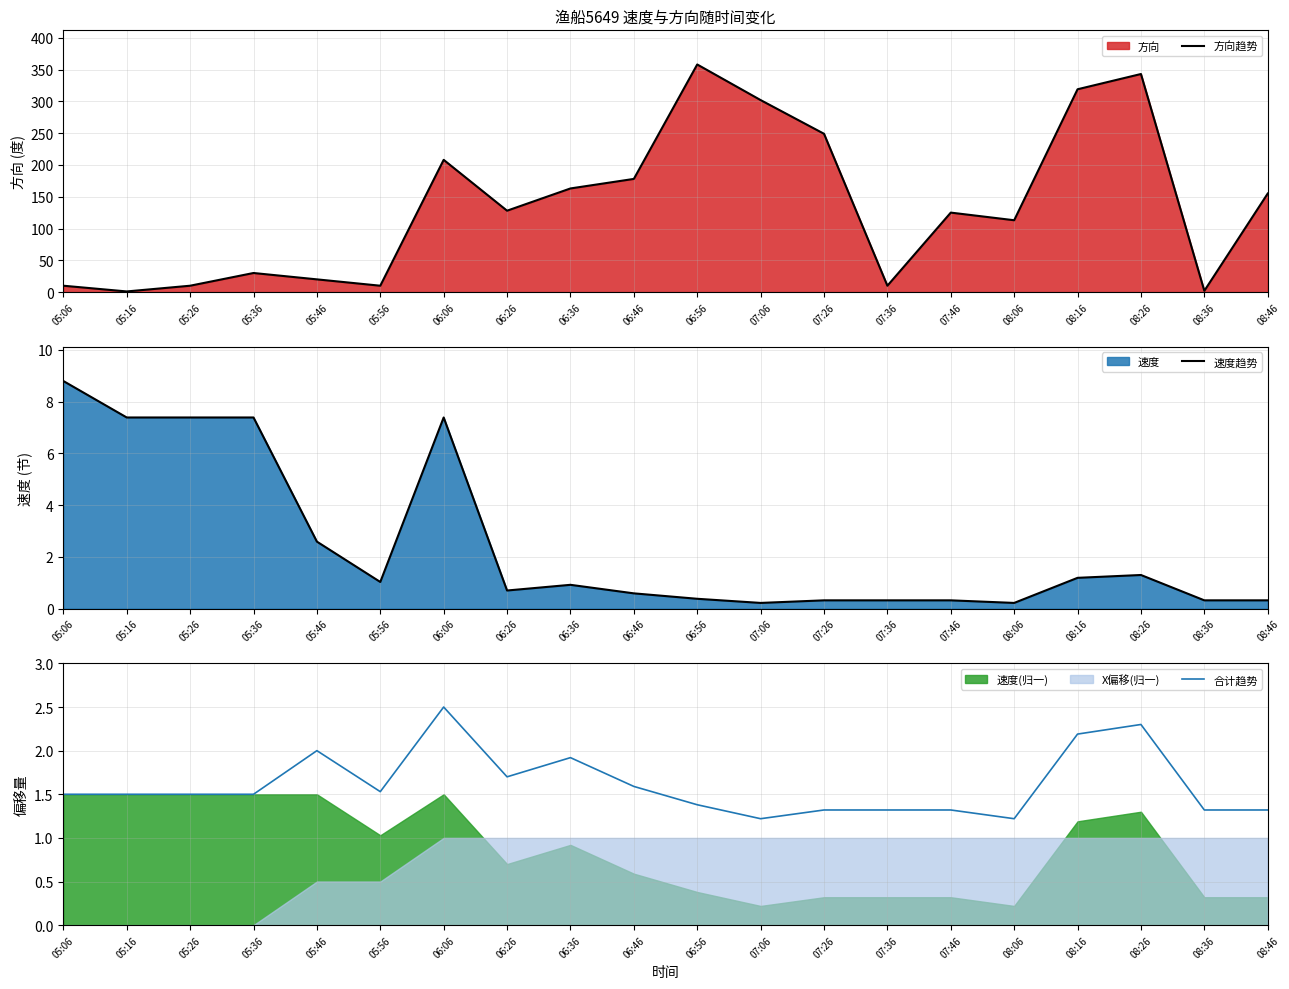

True or false: 速度趋势 has a value of 0.7 at 06:26.

True